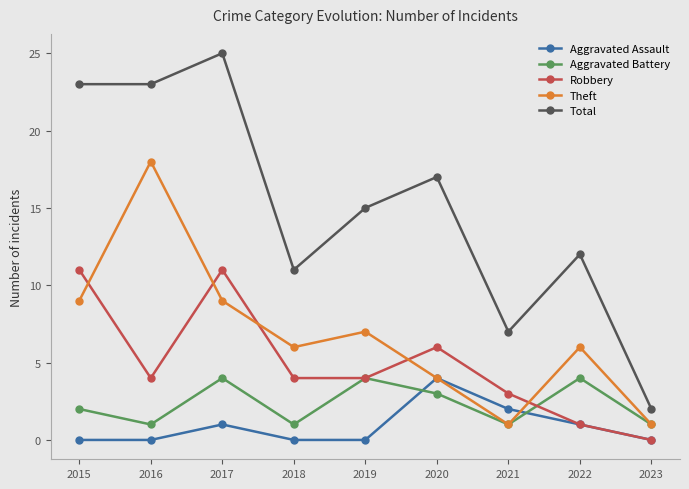

How many interior local peaks does the Aggravated Battery series have?

3